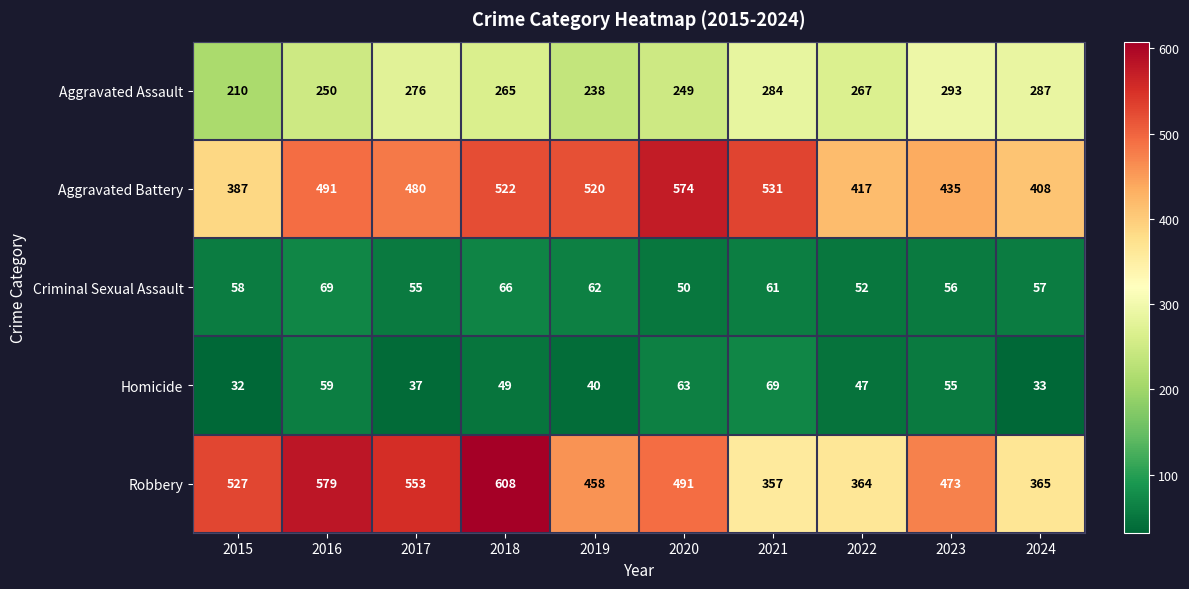

Between 2019 and 2022, which series saw the biggest shift?

Aggravated Battery